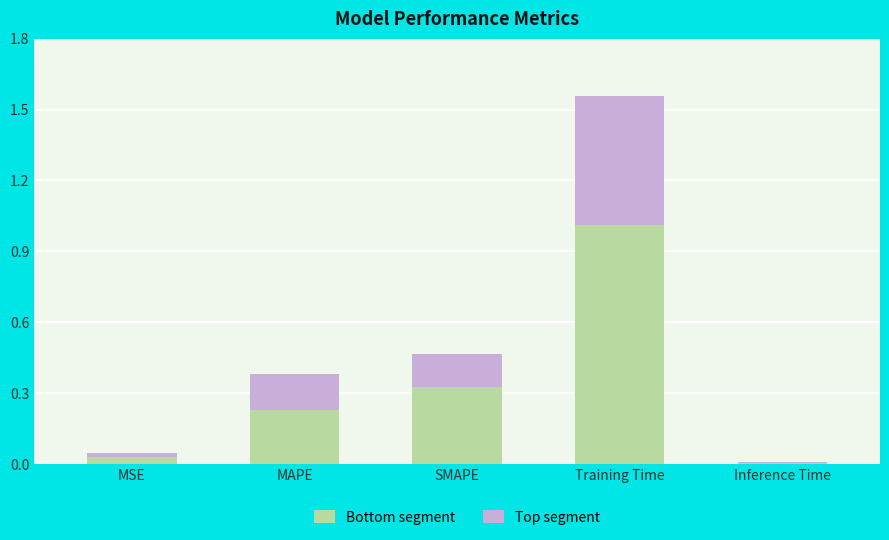

At which category is the sum across all series the highest?

Training Time